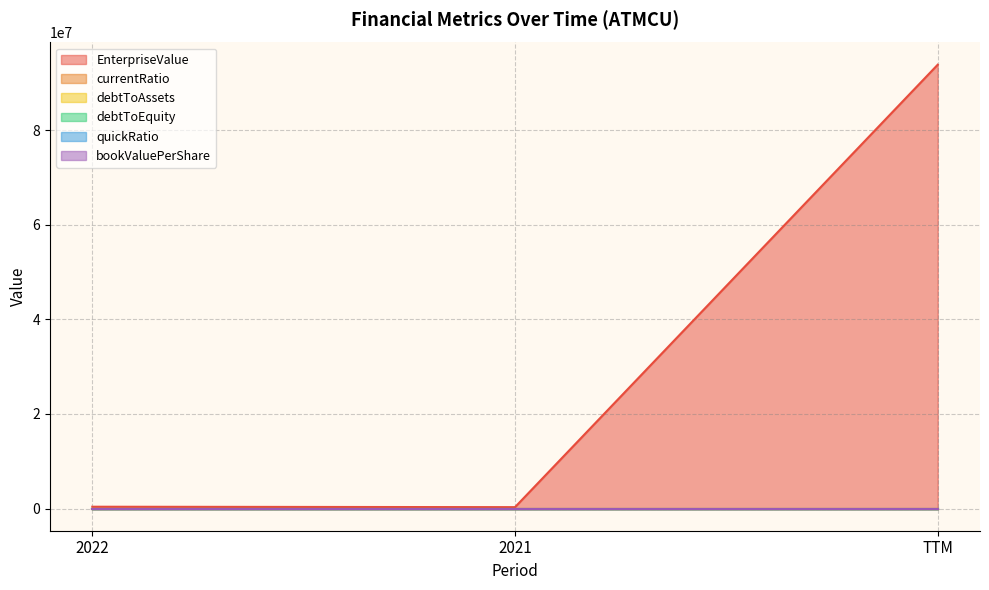

What is the difference between the maximum and minimum values in the currentRatio series?

1.3